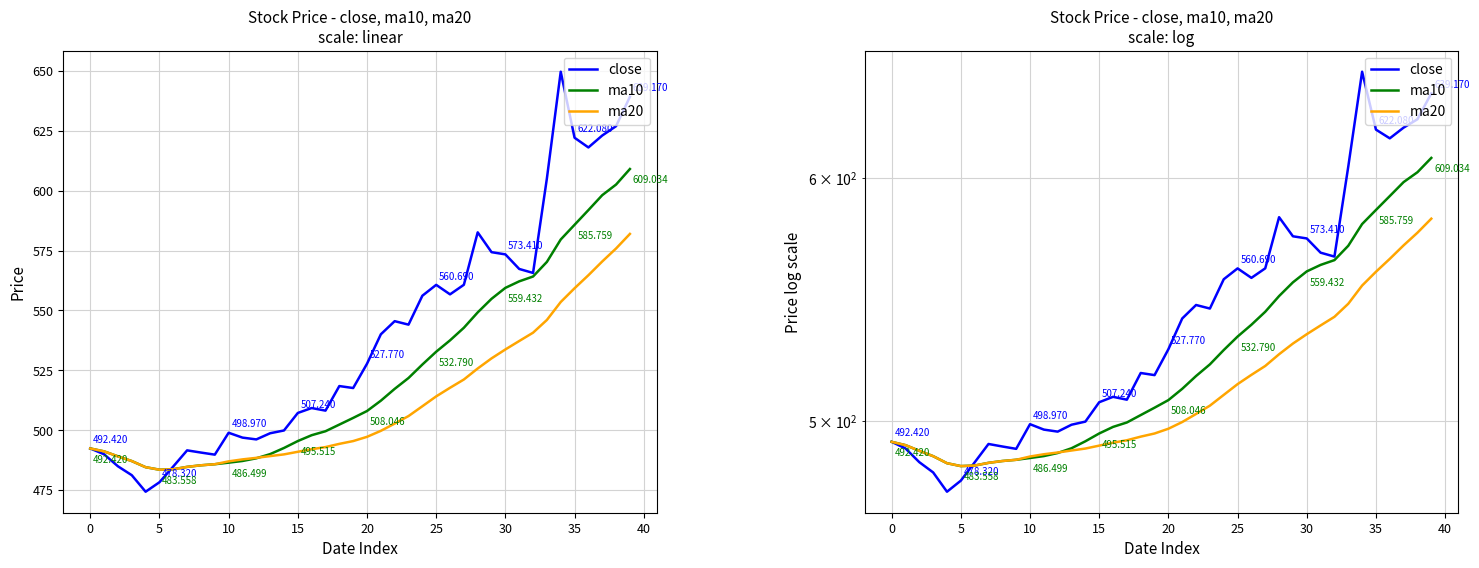

How many values in the ma20 series are below 497?

20